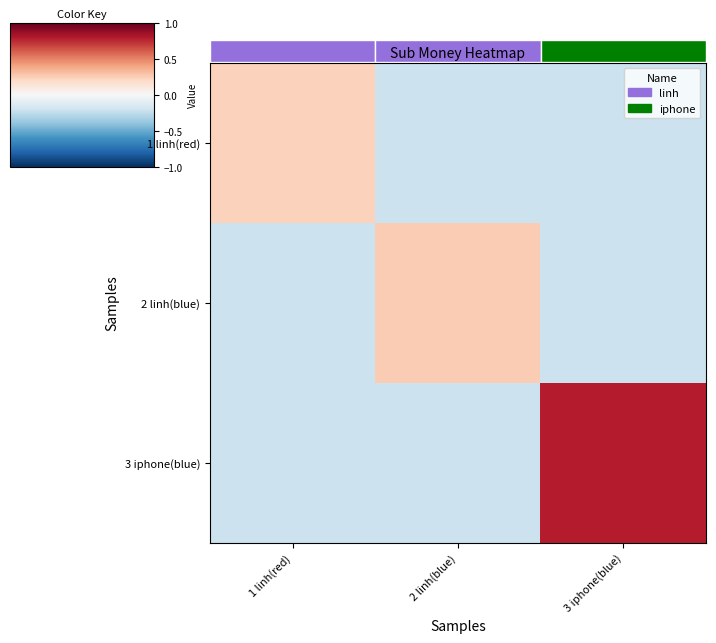

How many data points does each series have?

3